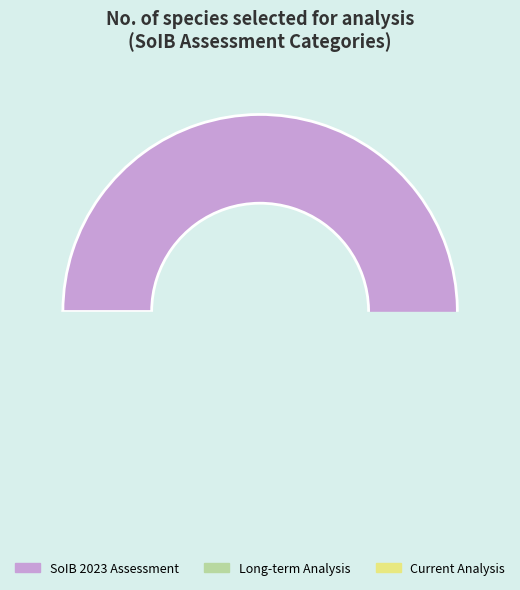

Does Current Analysis represent more than half of the total?

No